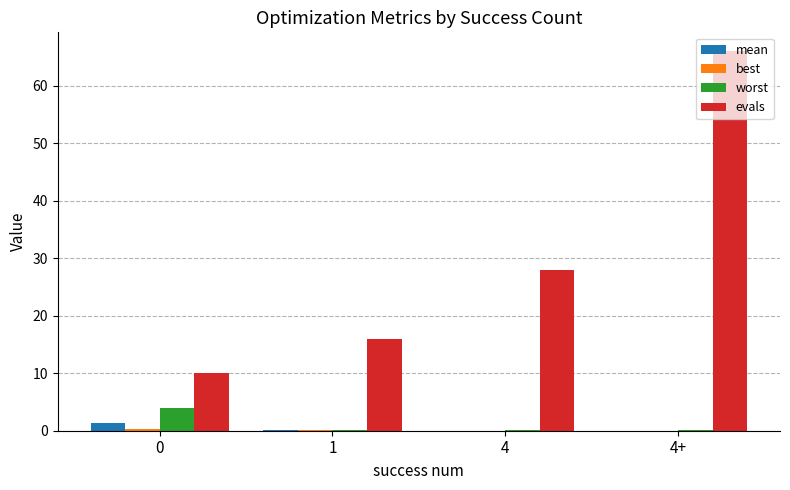

At which label is evals closest to 38?

4